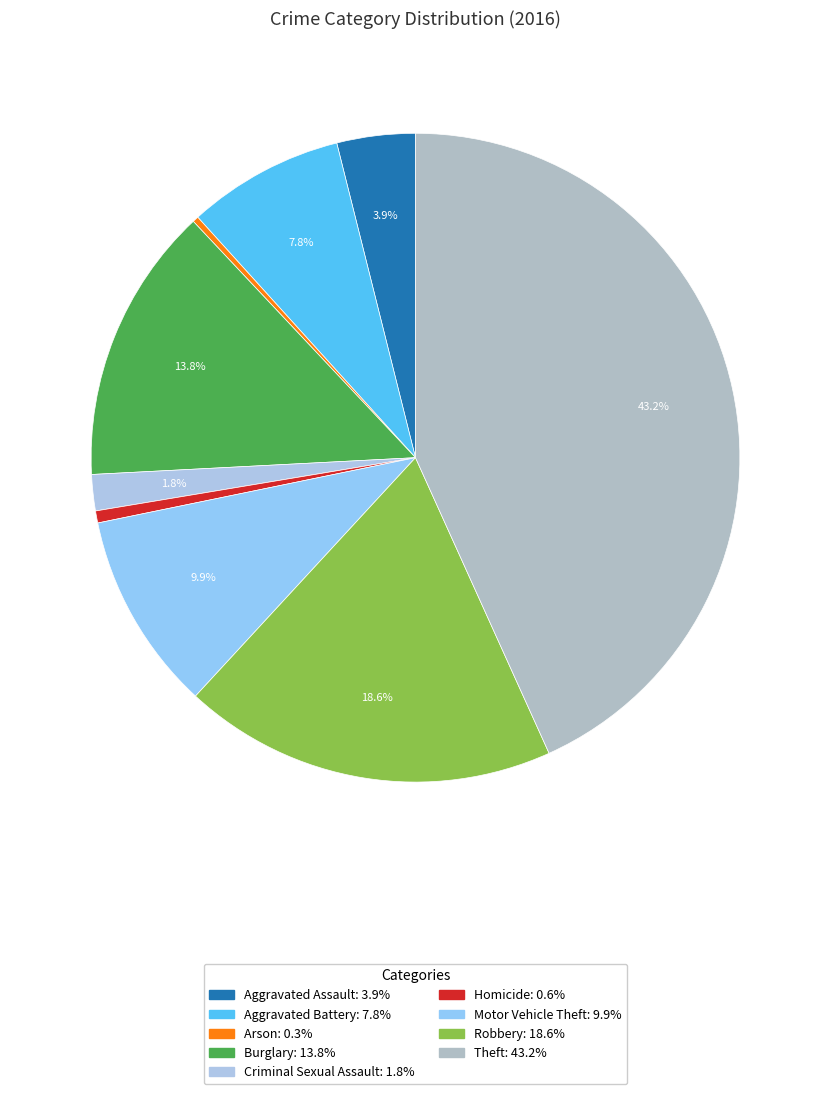

To the nearest percent, what percentage of the pie is Aggravated Assault?

4%